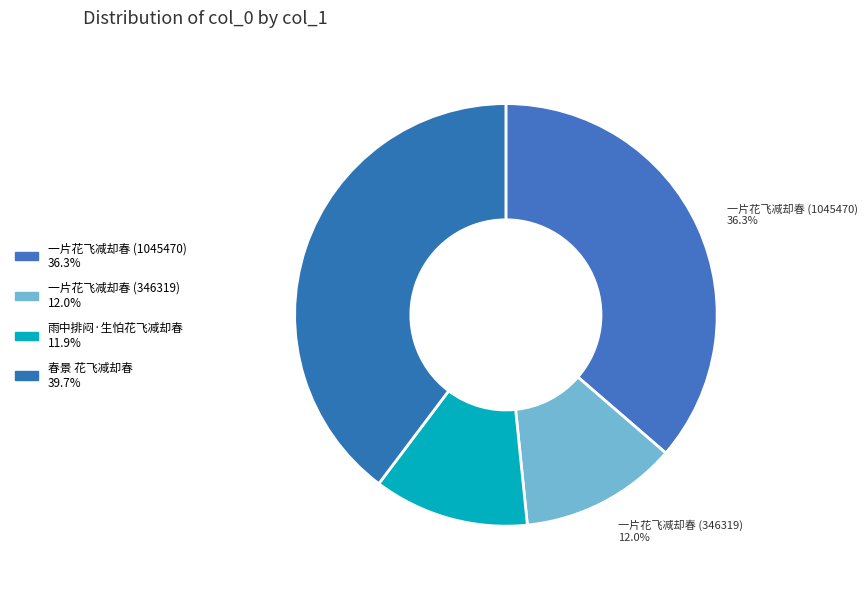

Count the number of slices in the pie.

4